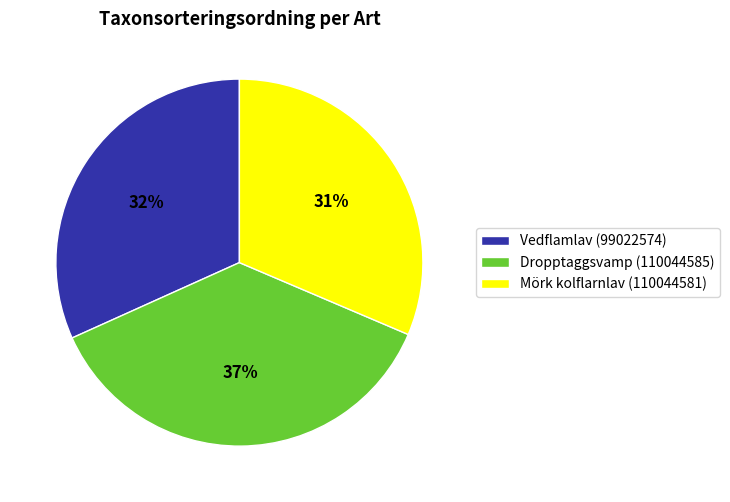

Does any single category account for the majority?

No